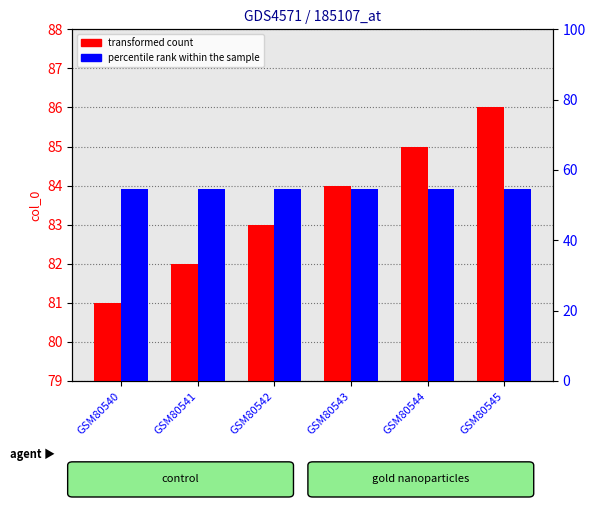

Which series has the largest total across all categories?

transformed count